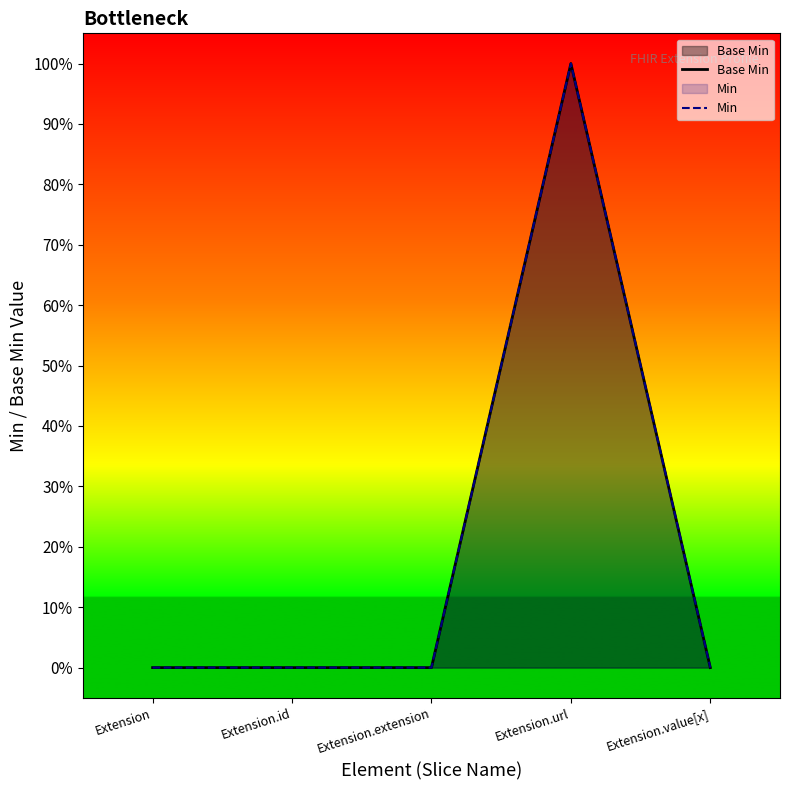

Rank the series at Extension from highest to lowest value.

Base Min, Min